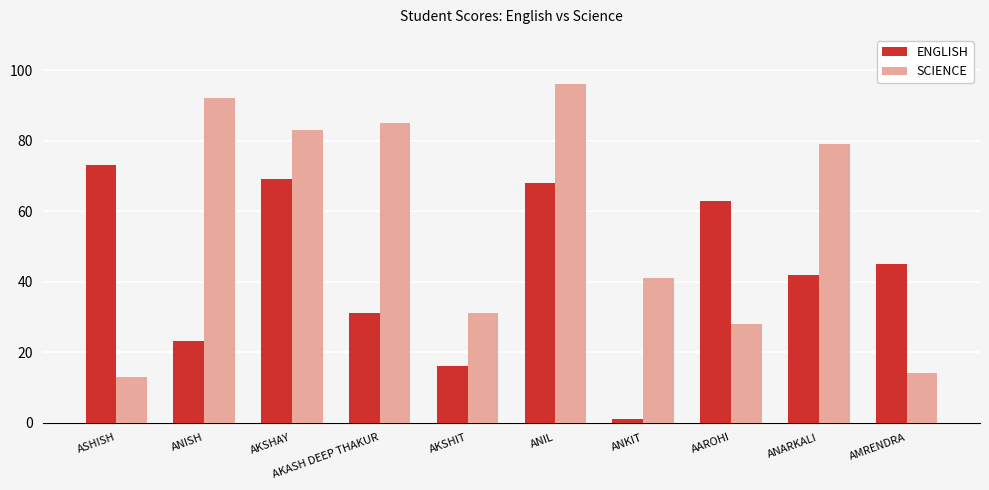

What is the difference between the maximum and minimum values in the ENGLISH series?

72